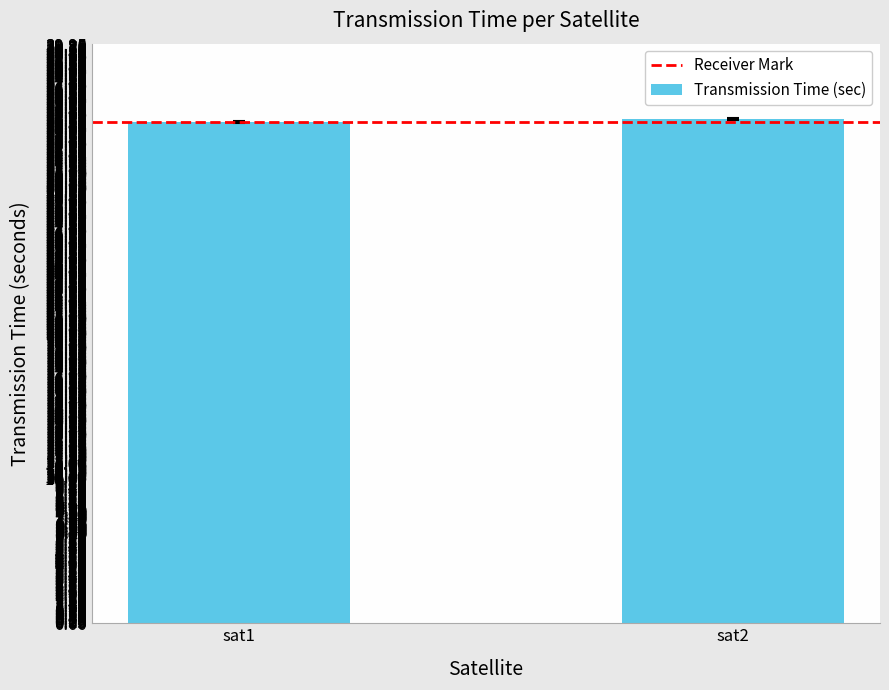

Reading left to right, list all the values displayed in this chart.

34.6	34.8